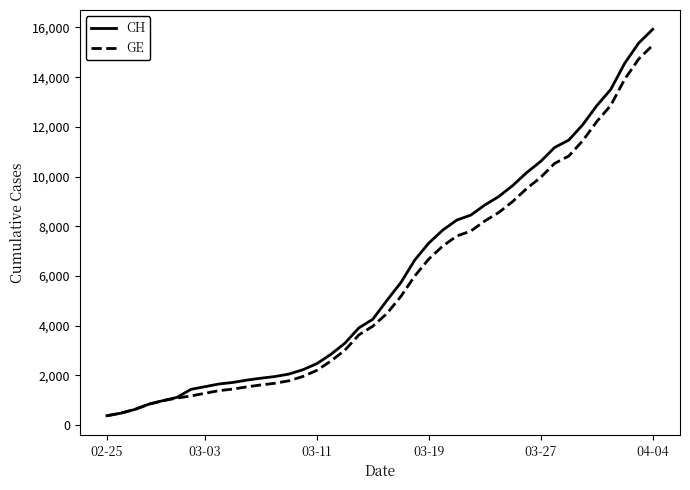

What is the lowest value of the CH series?

375